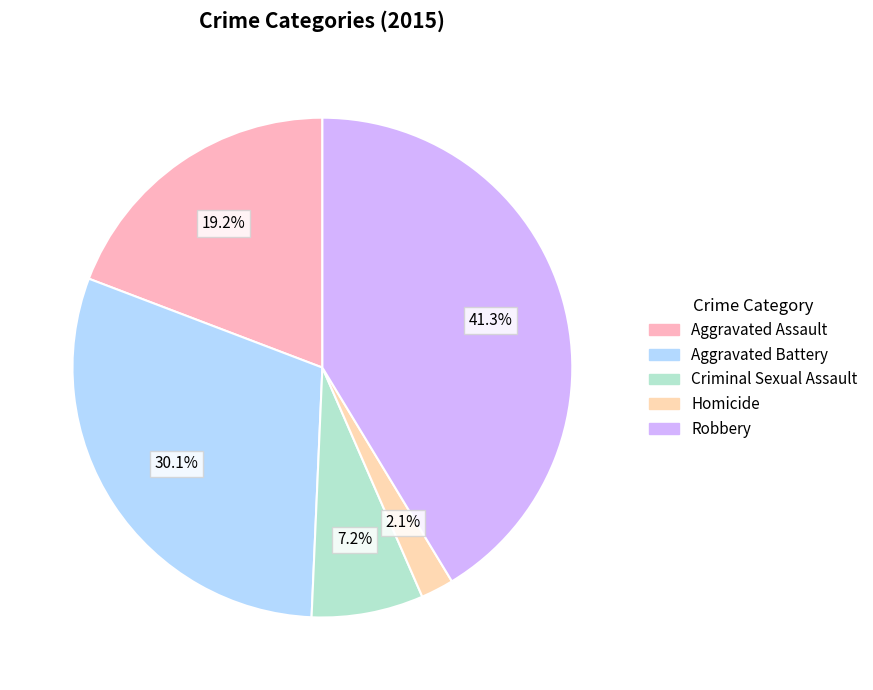

What is the ratio of the value at Aggravated Assault to the value at Aggravated Battery?

0.6